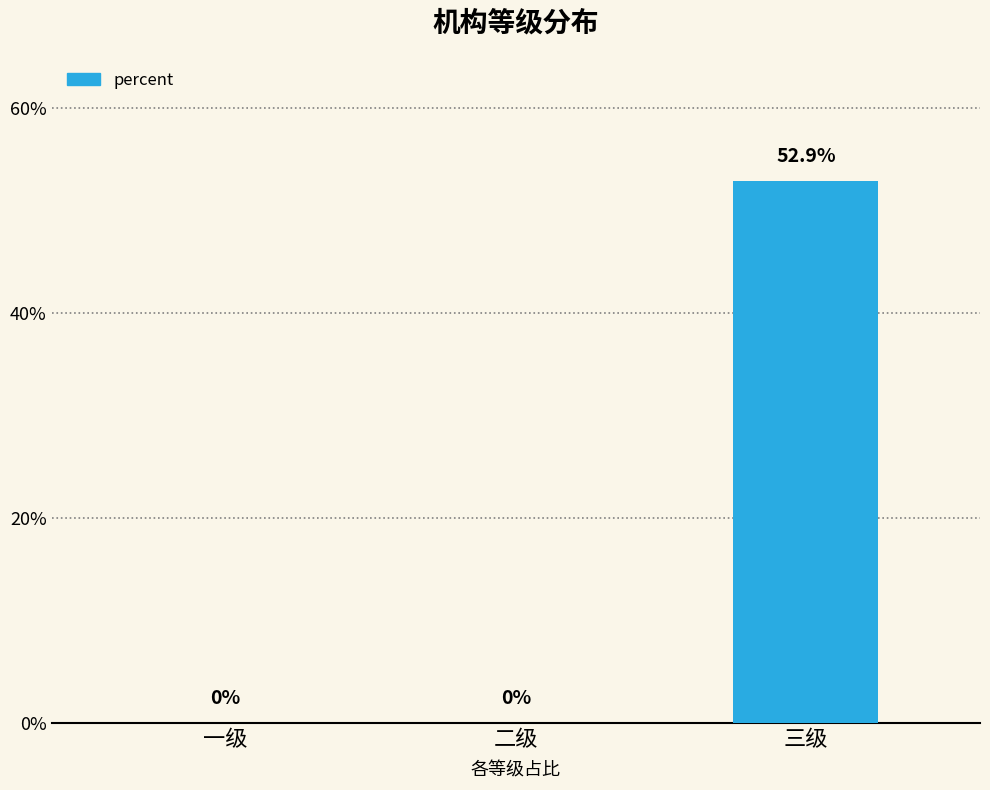

Are the bars horizontal?

No